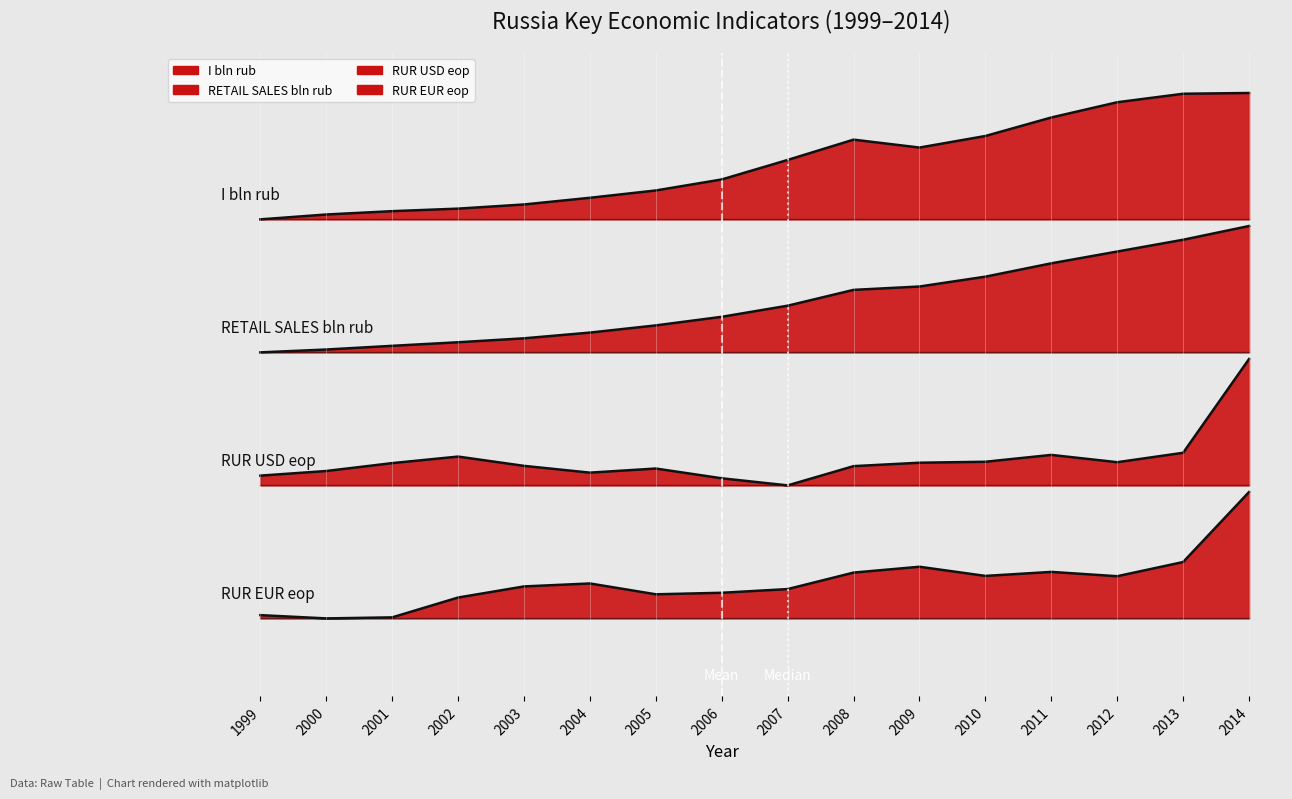

Reading left to right, extract all data points from this chart.

I_bln_rub: 1999=3.6	2000=3.6	2001=3.7	2002=3.7	2003=3.7	2004=3.8	2005=3.9	2006=4.0	2007=4.1	2008=4.3	2009=4.2	2010=4.4	2011=4.5	2012=4.7	2013=4.7	2014=4.7
RETAIL_SALES_bln_rub: 1999=2.4	2000=2.4	2001=2.5	2002=2.5	2003=2.5	2004=2.6	2005=2.6	2006=2.7	2007=2.8	2008=3.0	2009=3.0	2010=3.1	2011=3.2	2012=3.3	2013=3.4	2014=3.5
RUR_USD_eop: 1999=1.3	2000=1.3	2001=1.4	2002=1.5	2003=1.4	2004=1.3	2005=1.4	2006=1.3	2007=1.2	2008=1.4	2009=1.4	2010=1.4	2011=1.5	2012=1.4	2013=1.5	2014=2.3
RUR_EUR_eop: 1999=0.0	2000=0.0	2001=0.0	2002=0.2	2003=0.3	2004=0.3	2005=0.2	2006=0.2	2007=0.3	2008=0.4	2009=0.5	2010=0.4	2011=0.4	2012=0.4	2013=0.5	2014=1.1